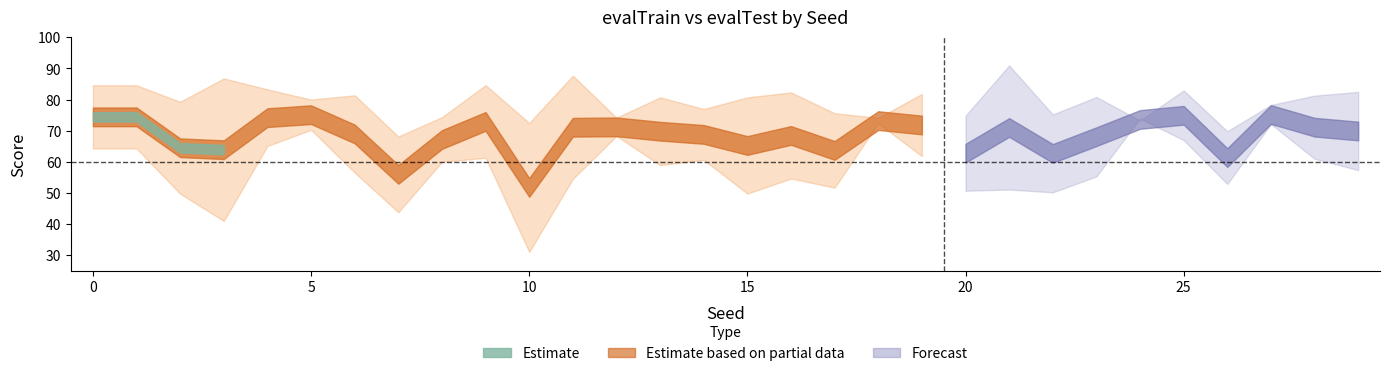

Is it true that evalTrain equals 69.8 at 26?

True